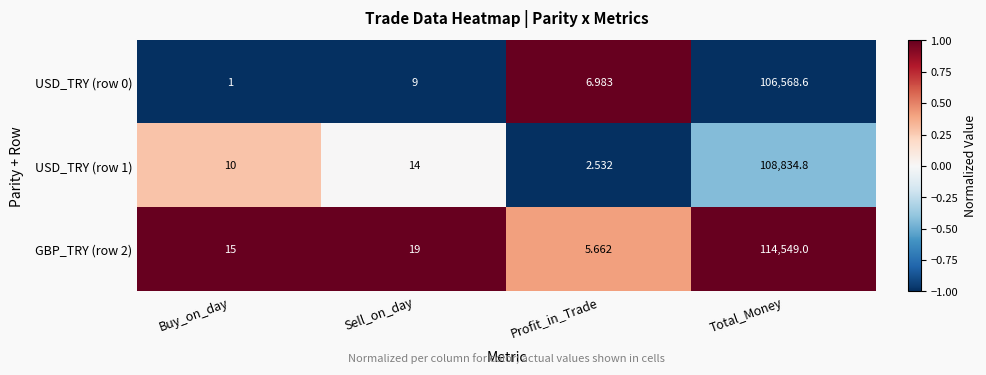

Is the value of USD_TRY (row 0) at Buy_on_day greater than the value of USD_TRY (row 1) at Buy_on_day?

No